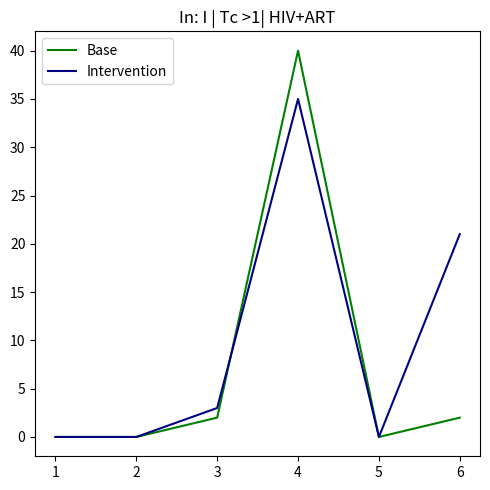

What is the maximum value shown in the chart?

40